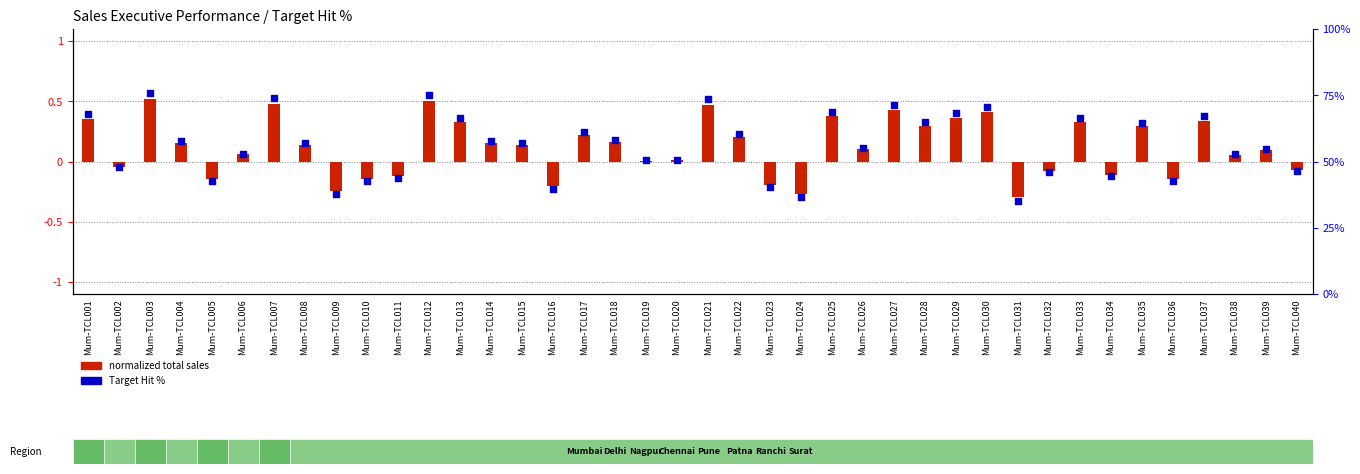

At which category is the sum across all series the highest?

Mum-TCL003